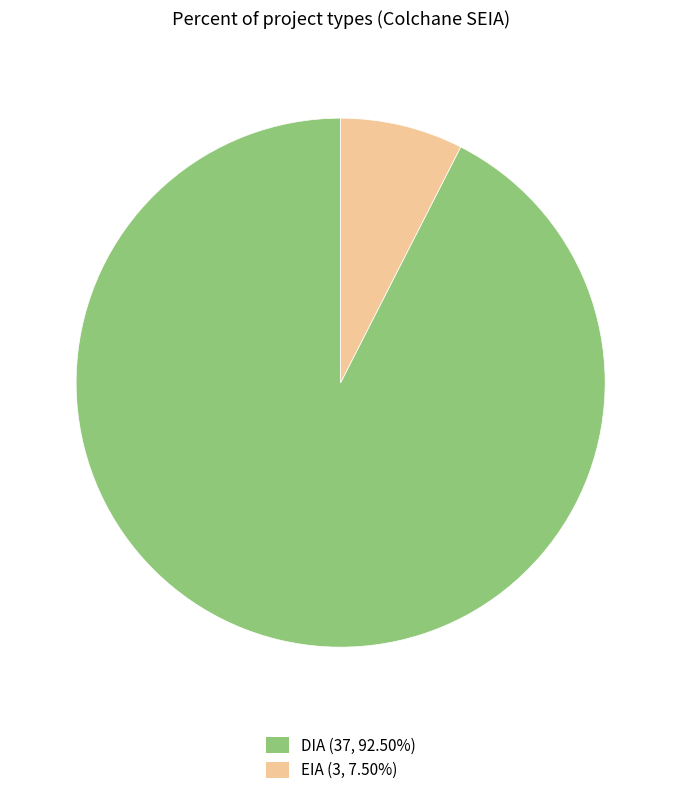

Combined, do EIA (3, 7.50%) and DIA (37, 92.50%) account for over 50%?

Yes